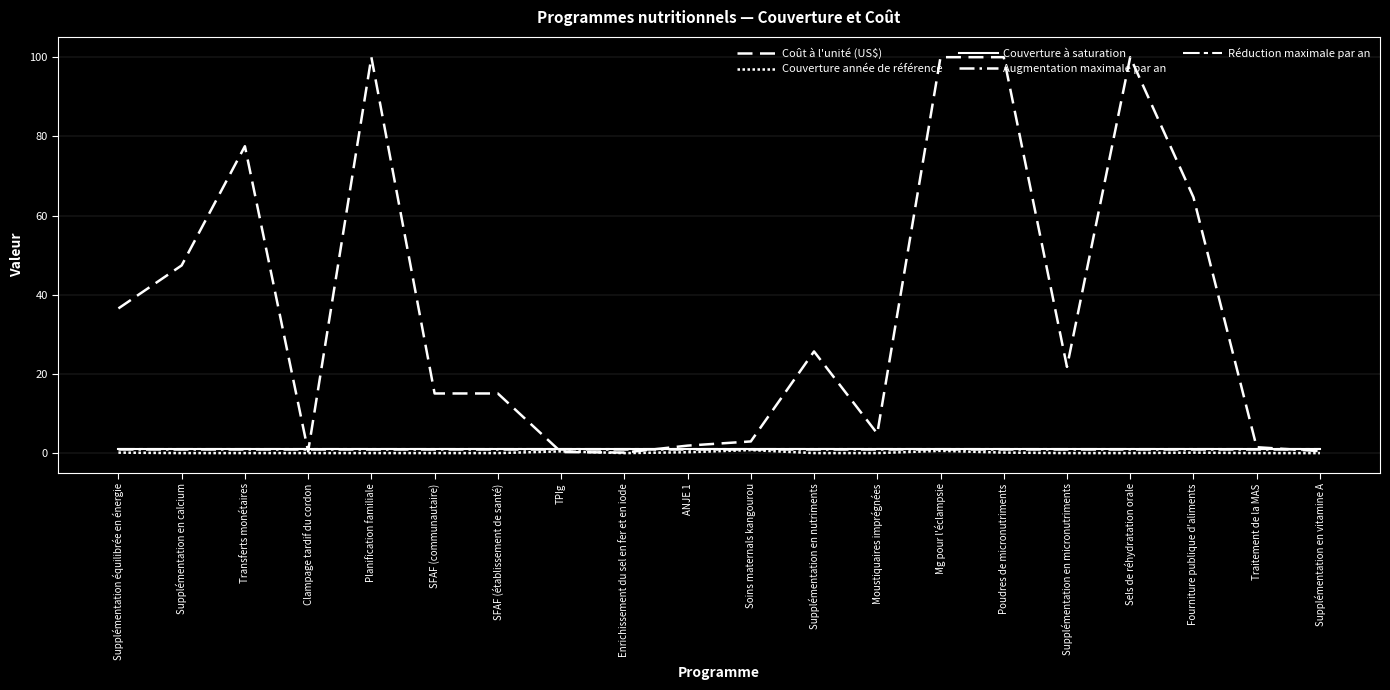

Where does the Coût à l'unité (US$) series first go above 21?

Supplémentation équilibrée en énergie